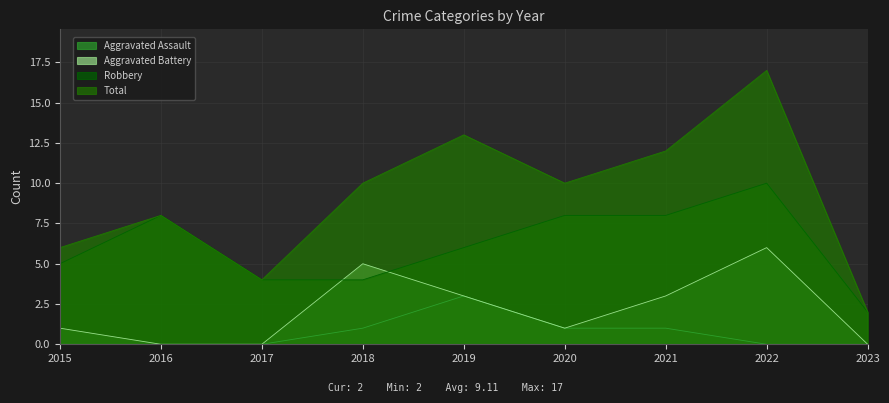

True or false: Total has more than 0 points higher than both neighbors.

True